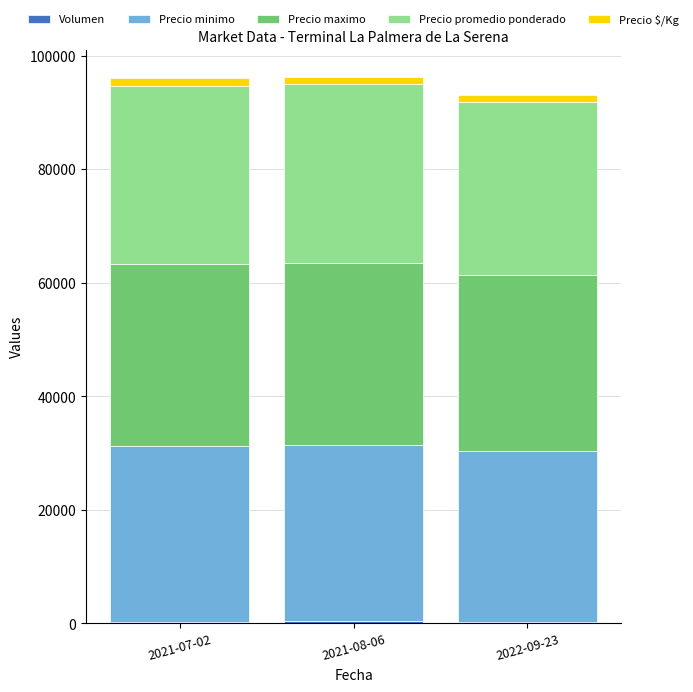

How many data points does each series have?

3